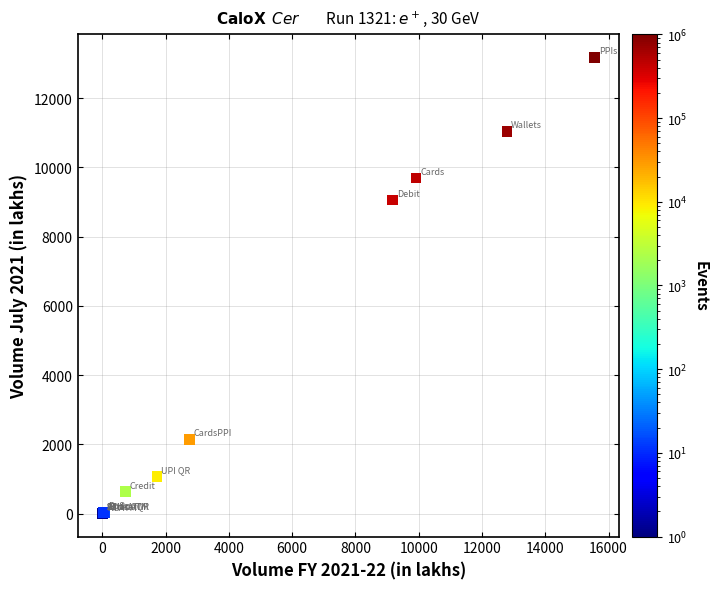

What Y value in the scatter plot is closest to 6588?

9056.3